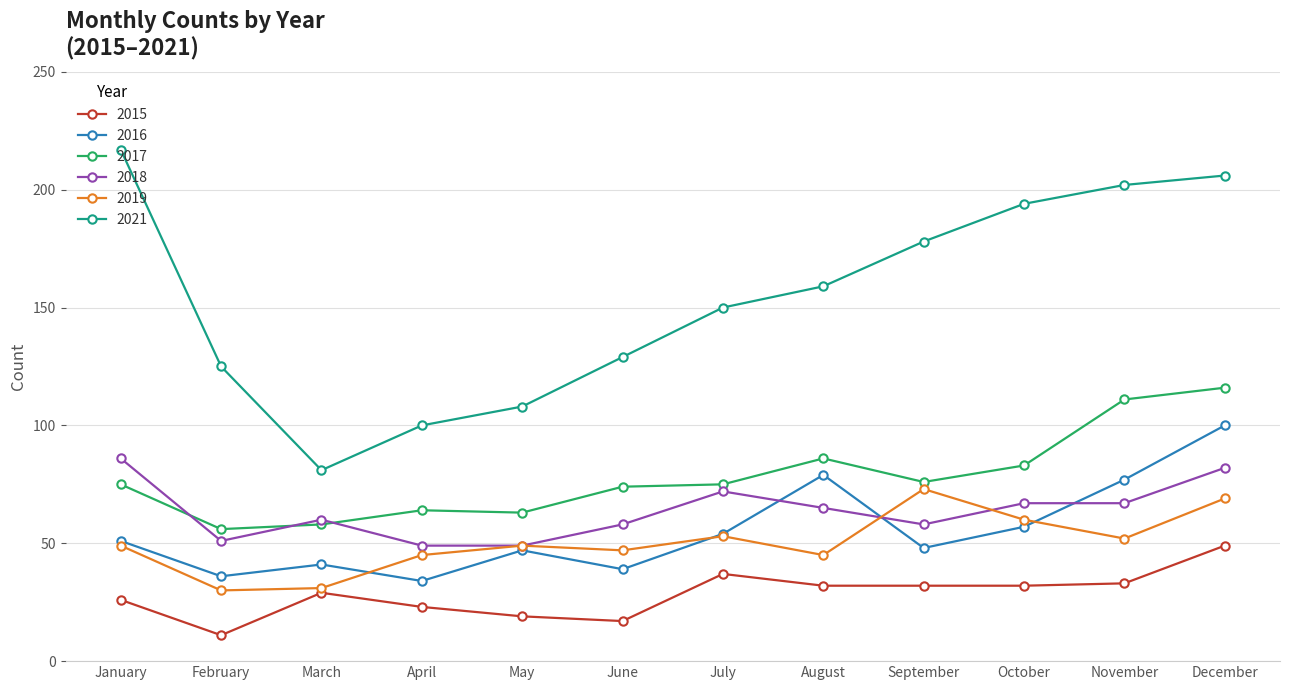

Rank the series by their maximum value, from lowest to highest.

2015, 2019, 2018, 2016, 2017, 2021